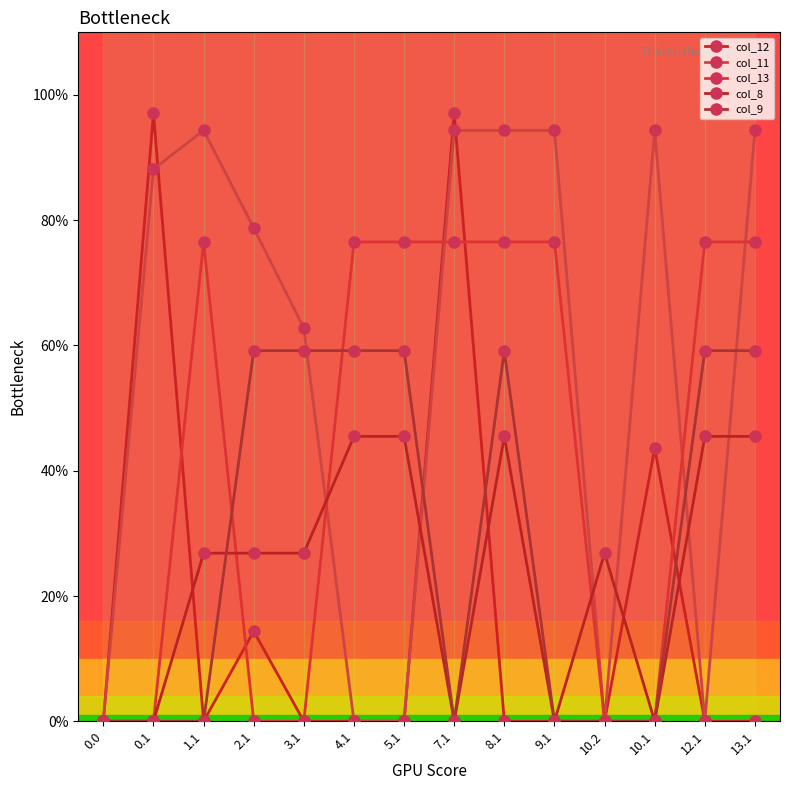

Does the chart have visible grid lines?

No